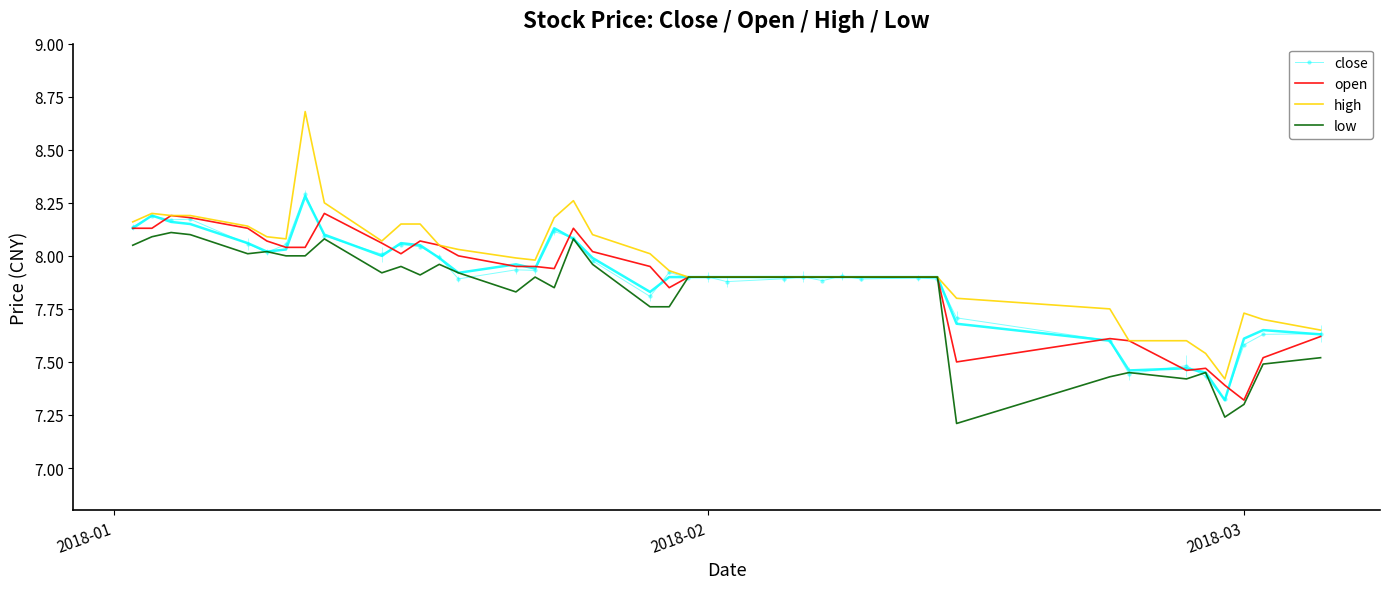

At which label is open closest to 7?

2018-03